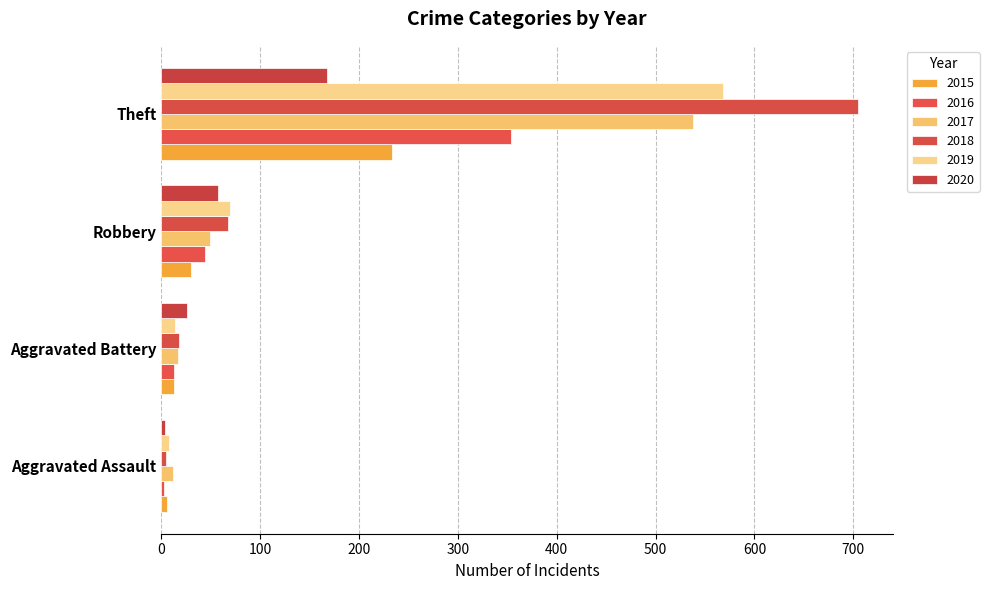

True or false: 2015 has a value of 19 at Aggravated Battery.

False